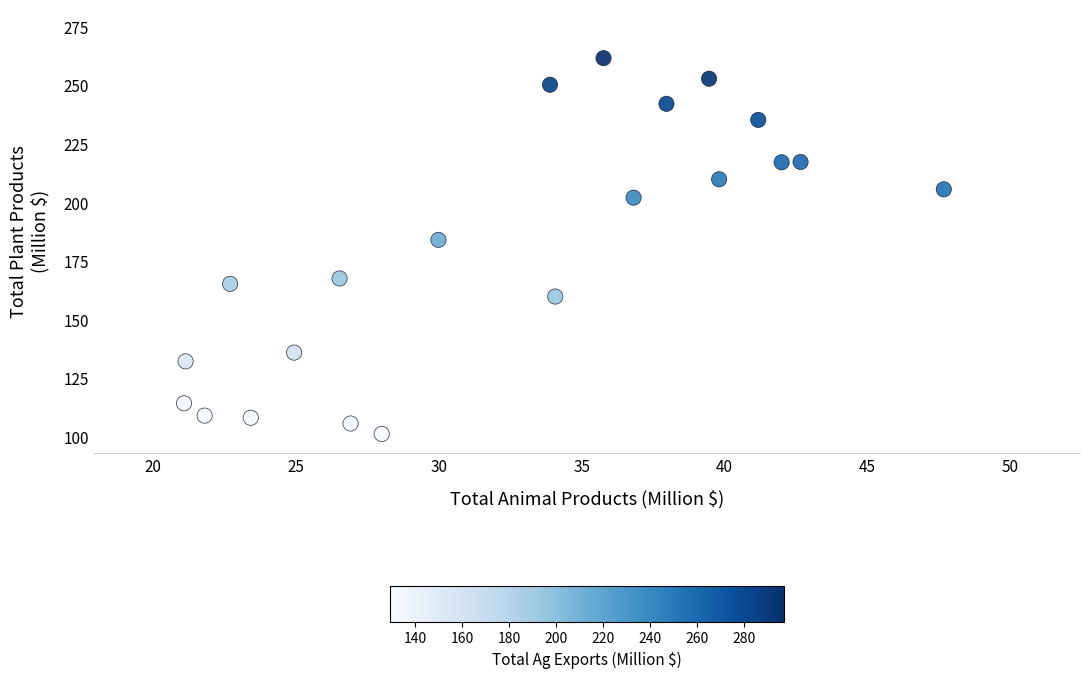

What is the range of Y values (max minus min)?

160.4